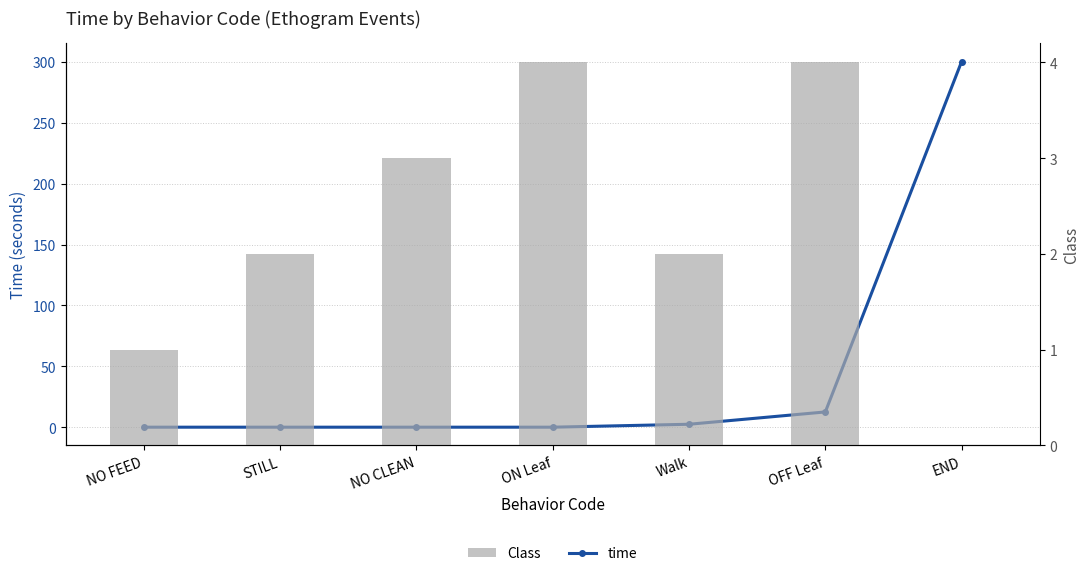

The value of time at END is 180.3. True or false?

False